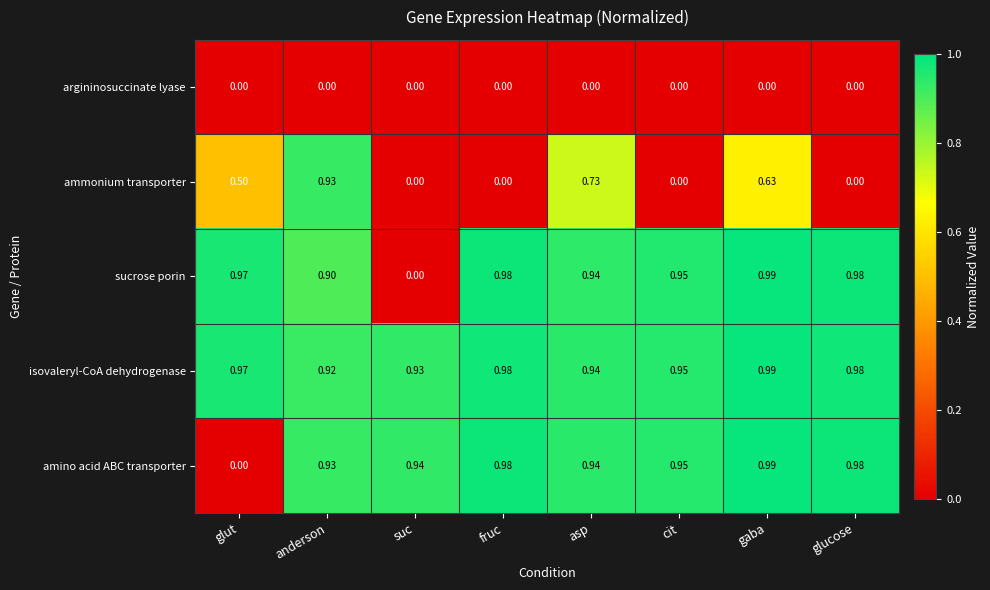

Which series changed the most between glut and fruc?

amino acid ABC transporter